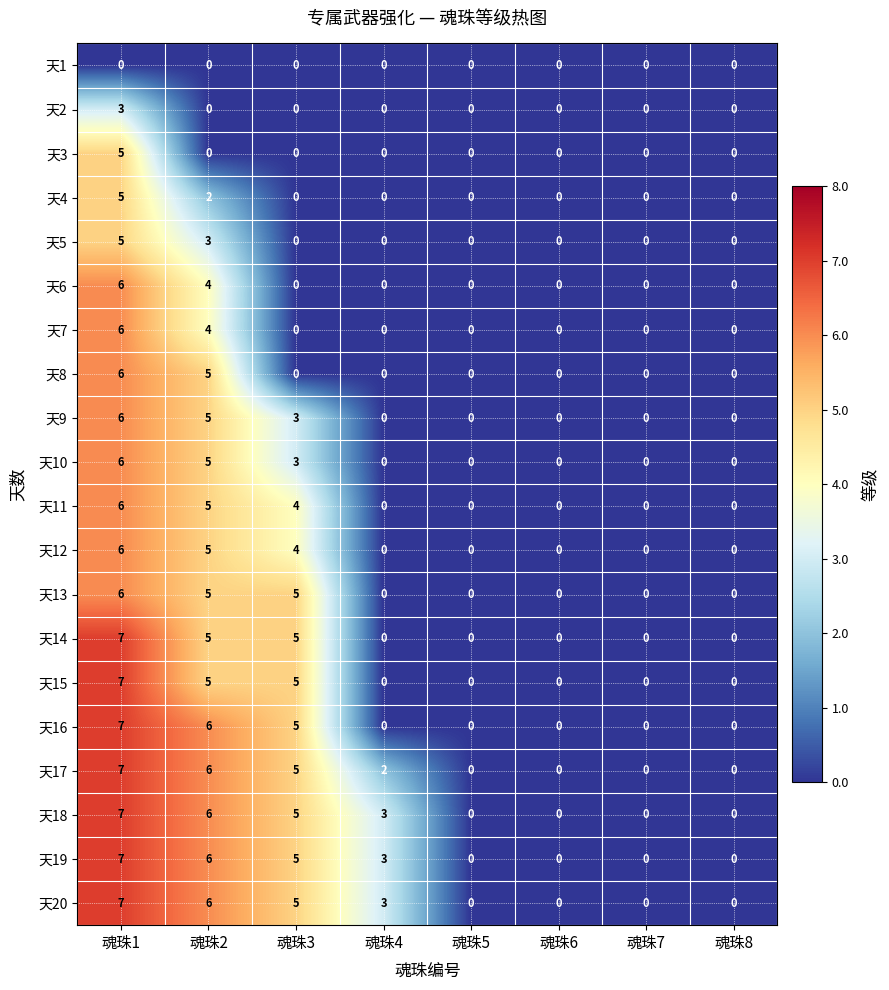

What is the maximum value for 天6?

6